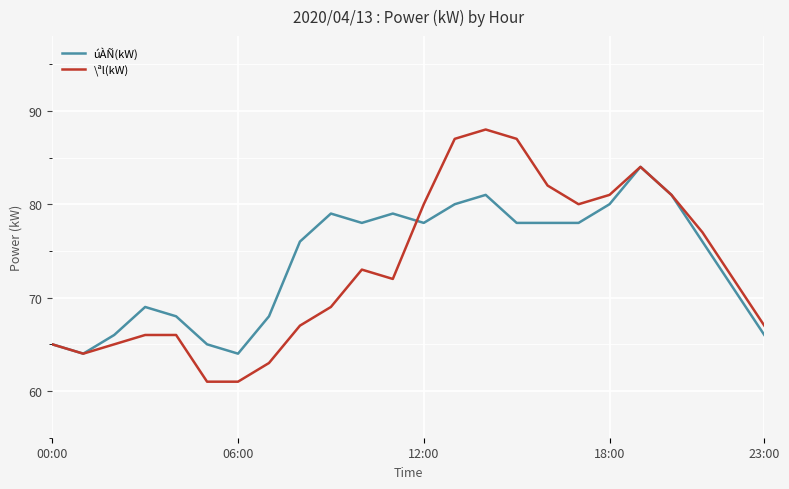

Which series has the widest spread of values?

\ªl(kW)